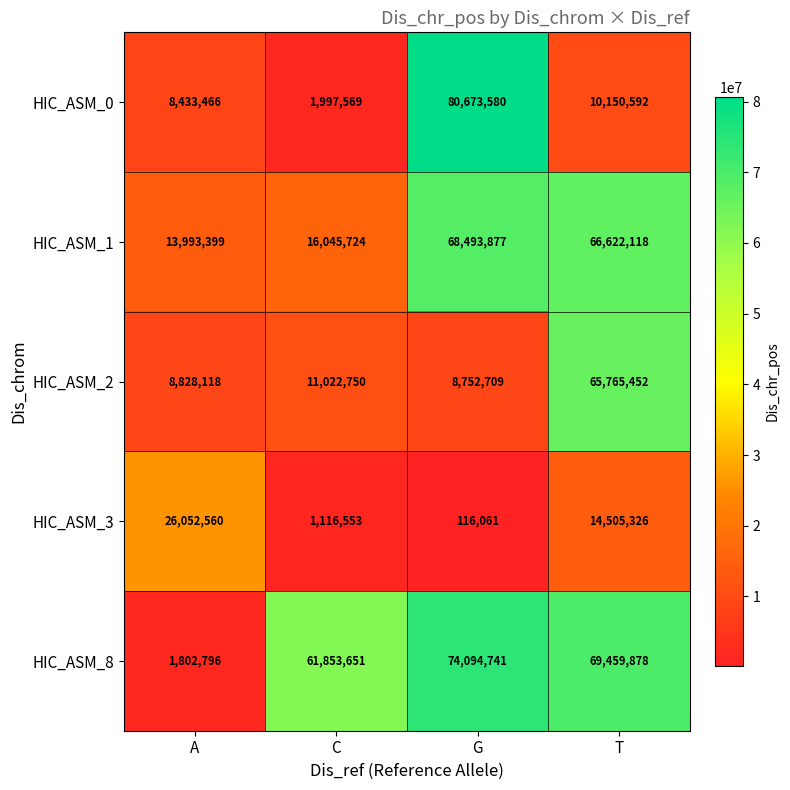

How many series are shown in this chart?

5